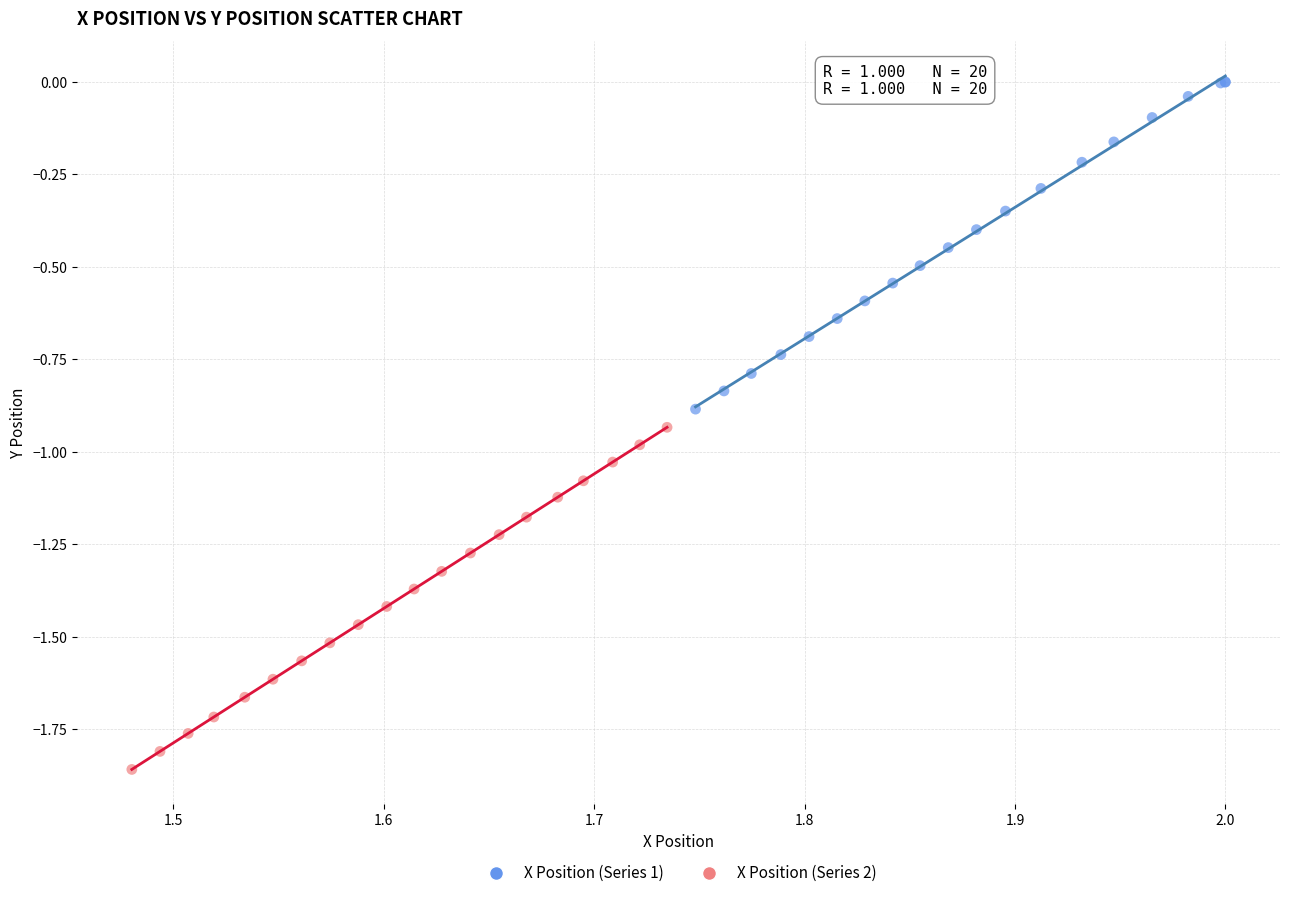

Which series contains the highest Y value?

X Position (Series 1)